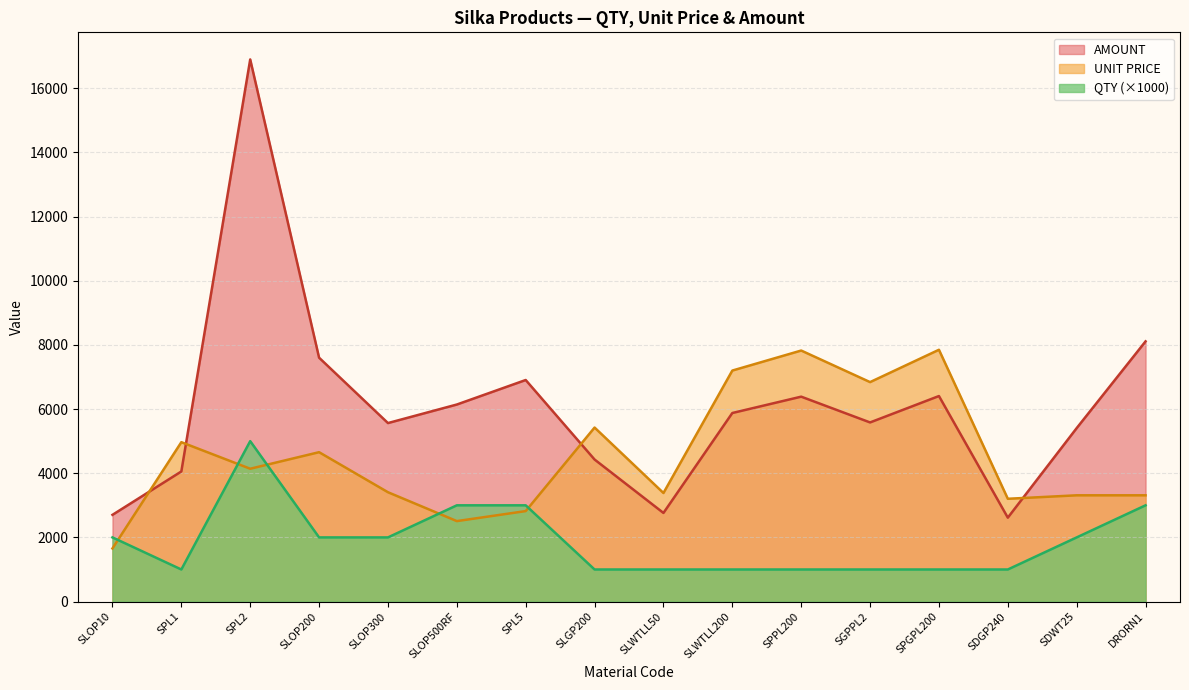

What is the spread (max minus min) of values at SLOP300?

3563.6